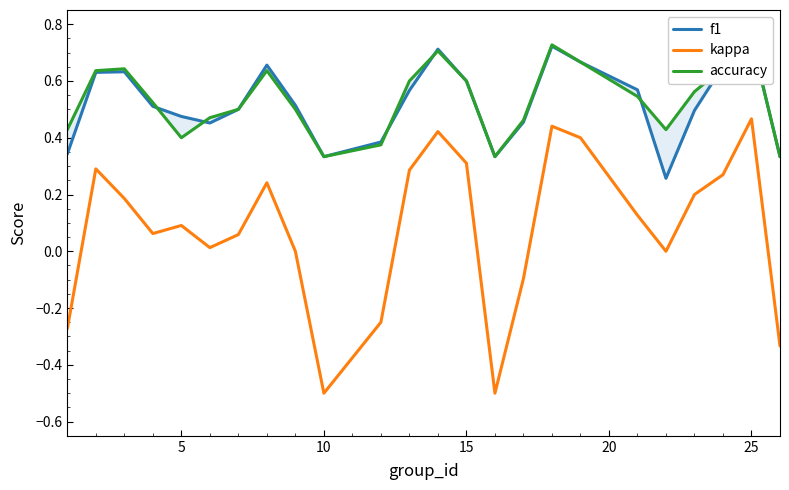

True or false: kappa and f1 cross at least once.

False